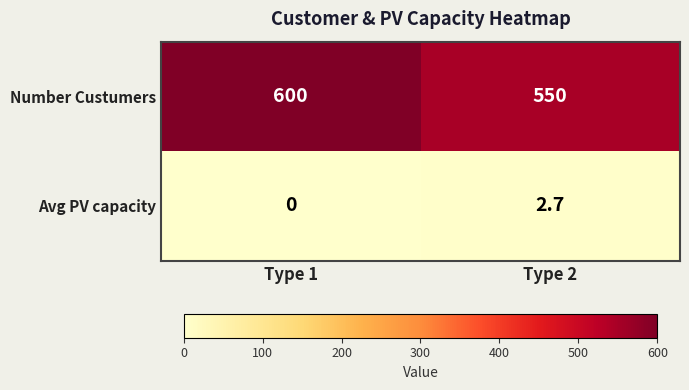

How many data points in Avg PV capacity are less than 2?

1